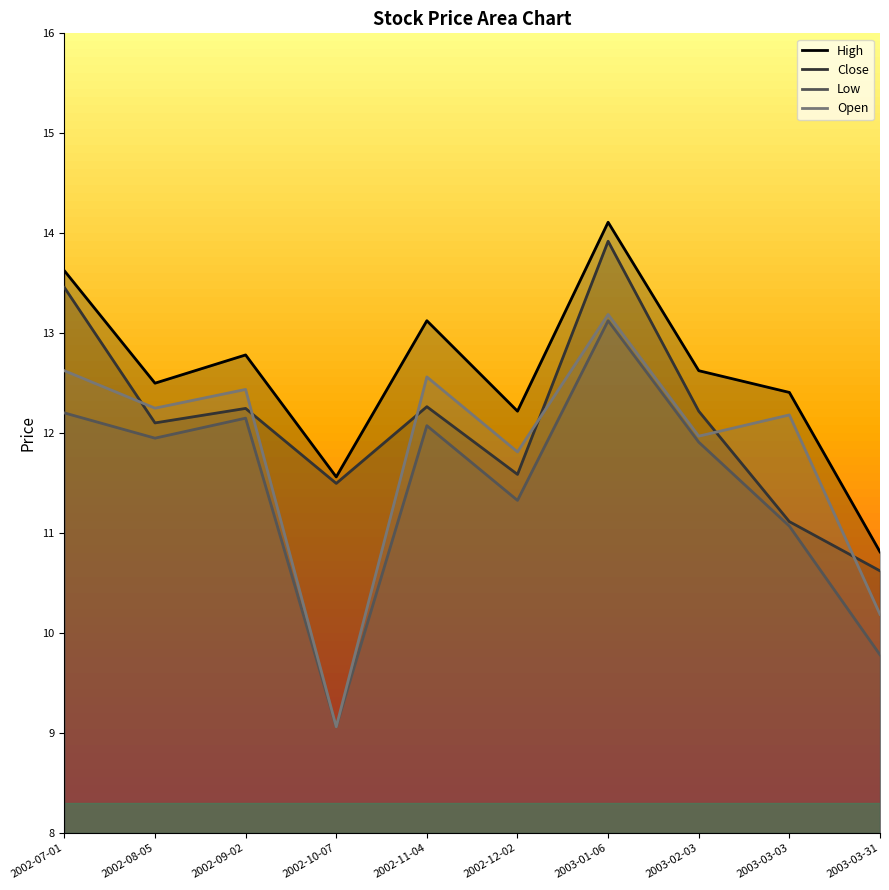

Rank the series at 2002-07-01 from lowest to highest value.

Low, Open, Close, High